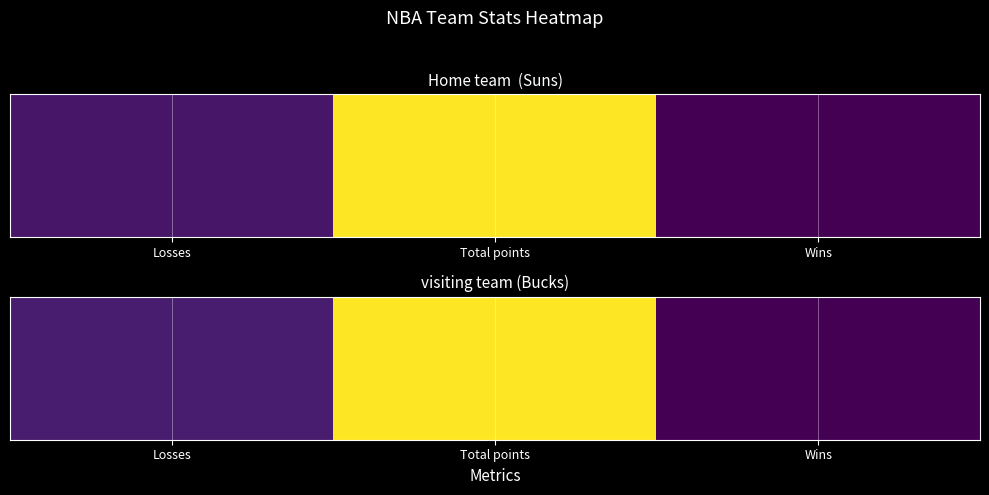

How many categories are shown in the chart?

3